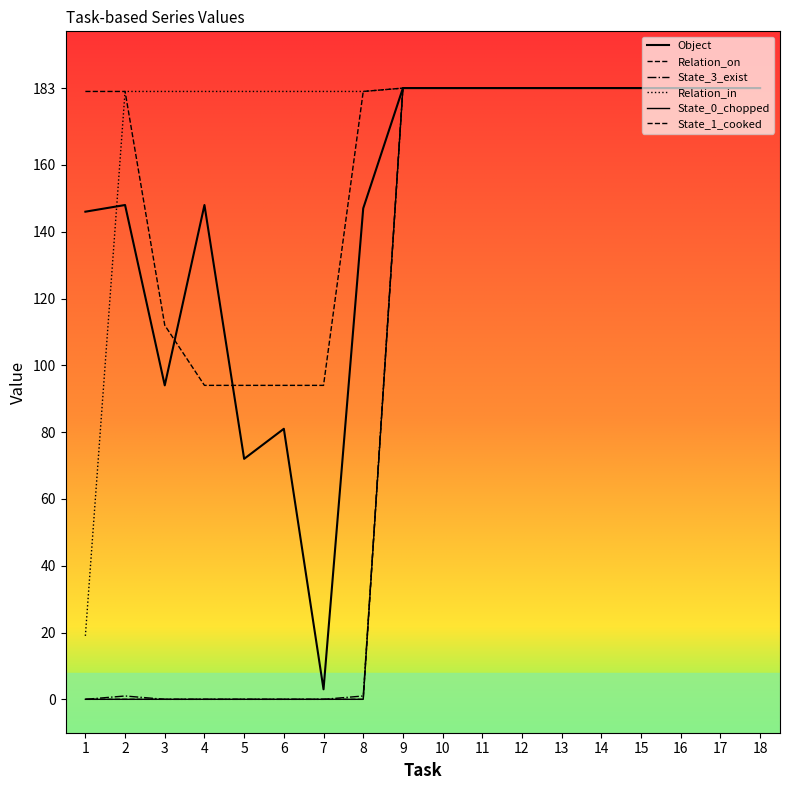

The Relation_on series shows 183 at 15. True or false?

True